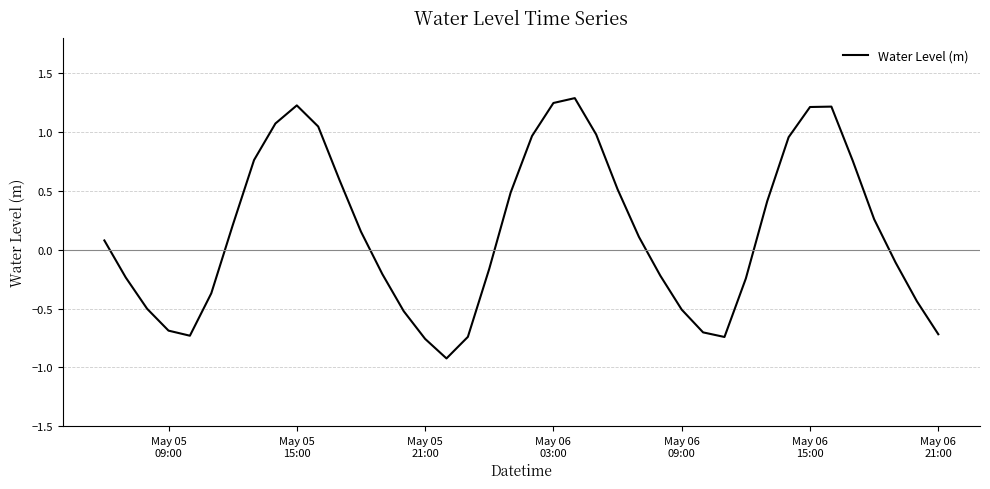

What is the difference between the maximum and minimum values?

2.2